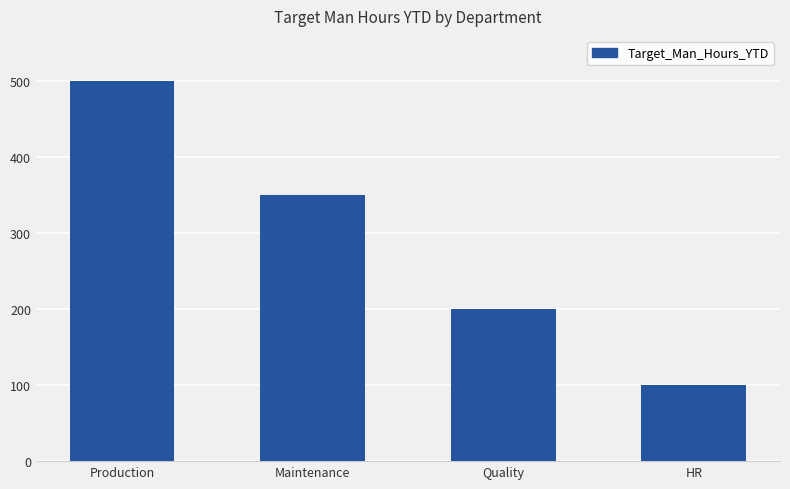

What is the sum of all values?

1150